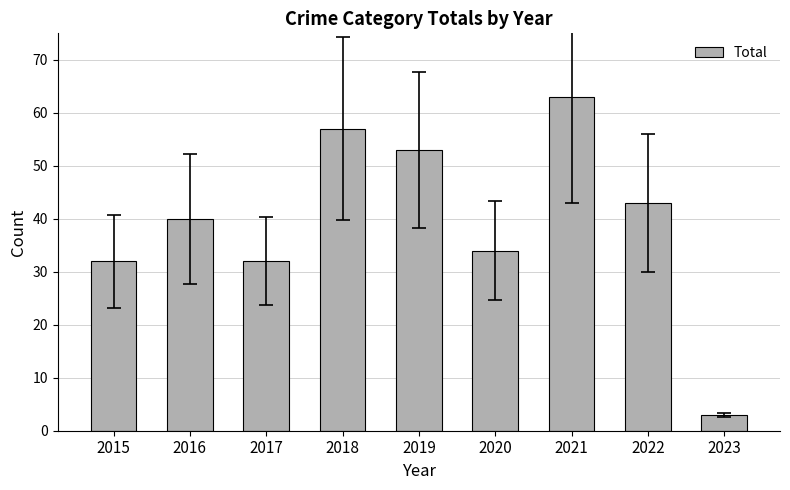

Count the number of data series in this chart.

1